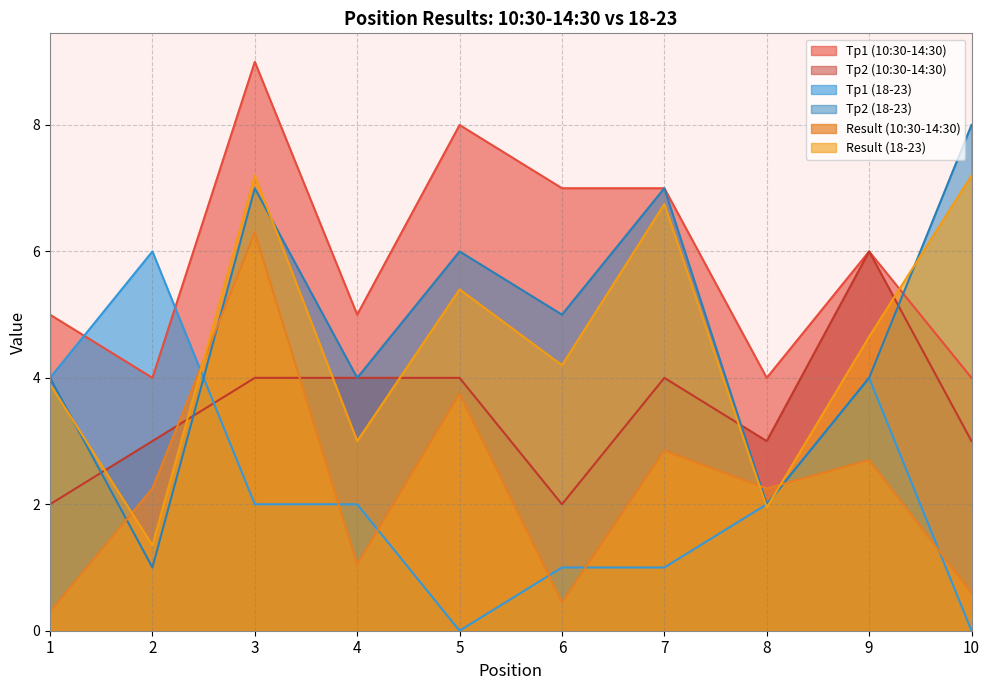

Is it true that Tp2 (10:30-14:30) equals 3.3 at 6?

False